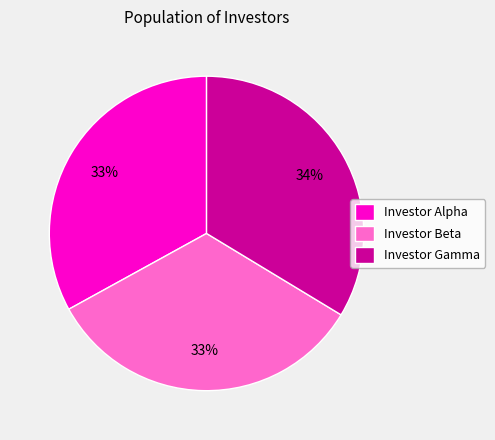

How many slices are in this pie chart?

3